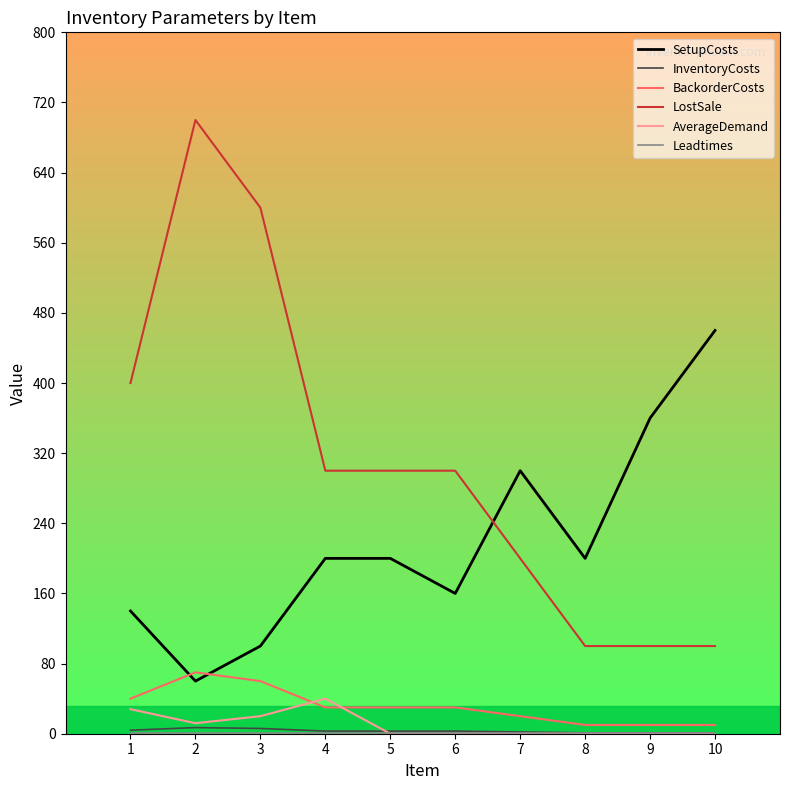

True or false: SetupCosts and AverageDemand intersect in this chart.

False